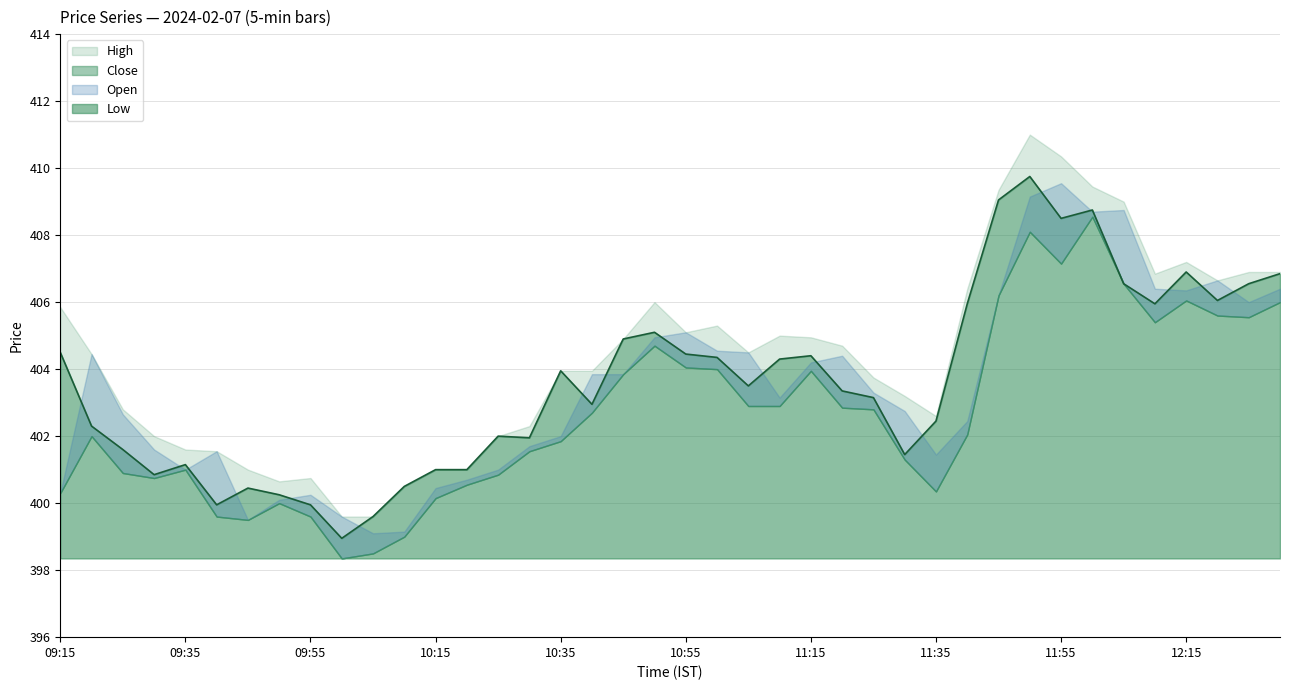

What is the sum of all Open values?

16137.8